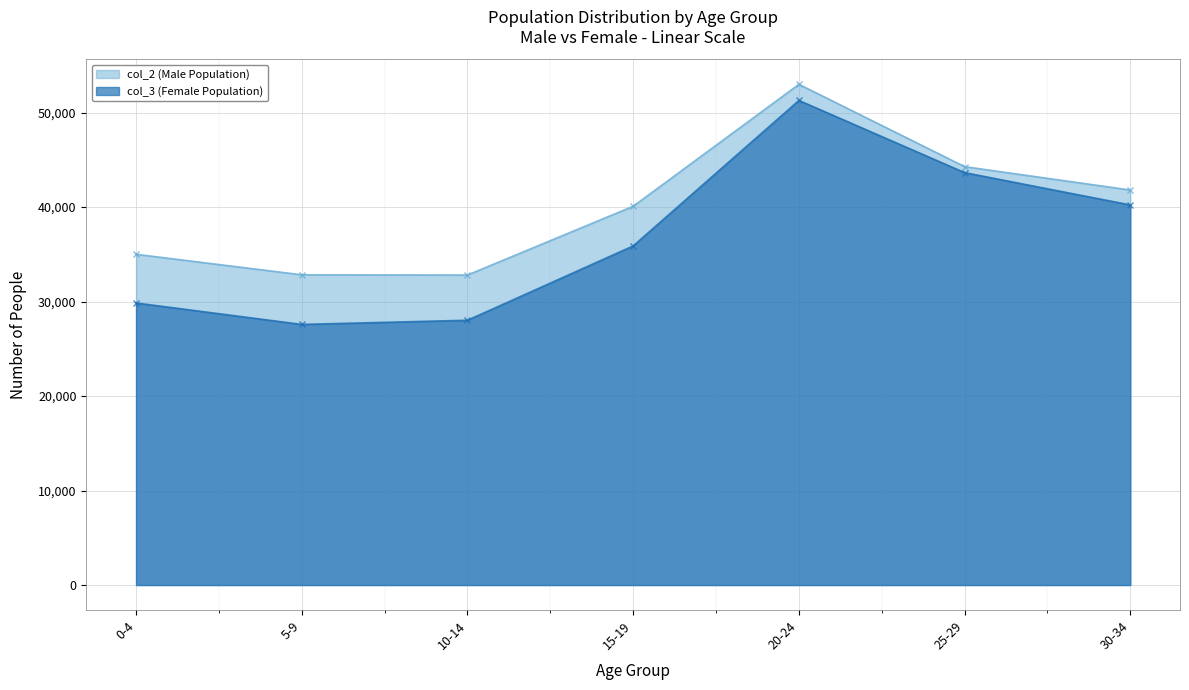

What are all the series names shown in the legend?

col_2 (Male Population), col_3 (Female Population)